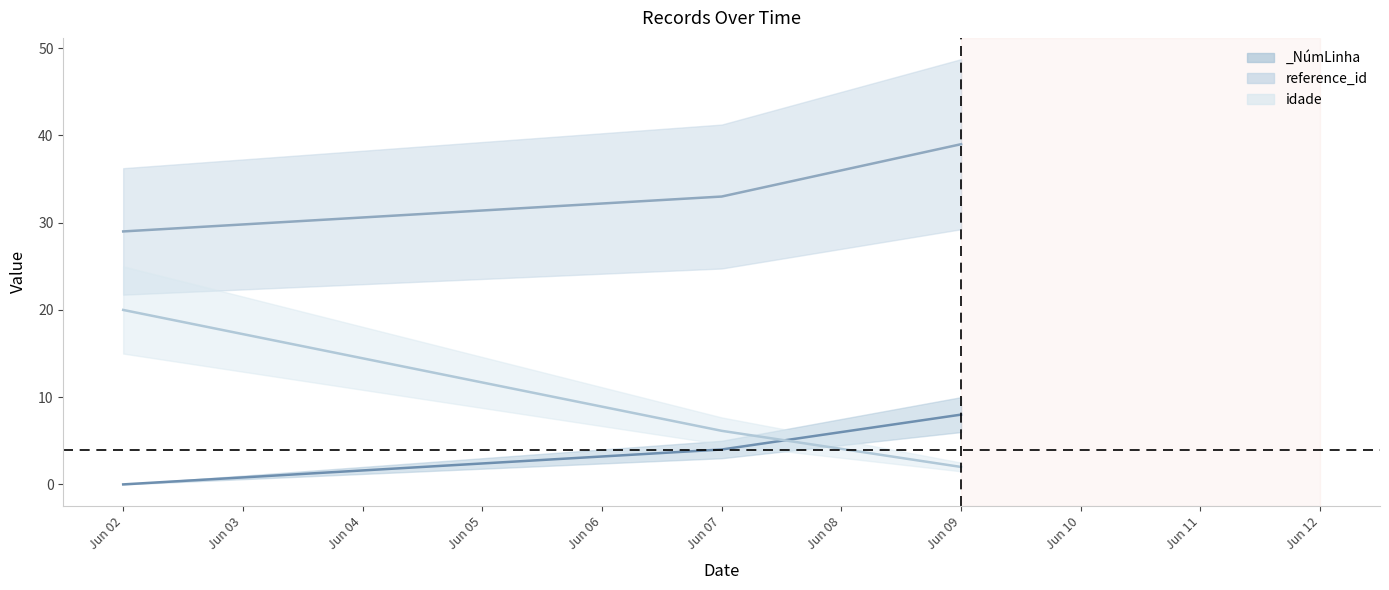

Does the chart display data point markers on the line(s)?

No